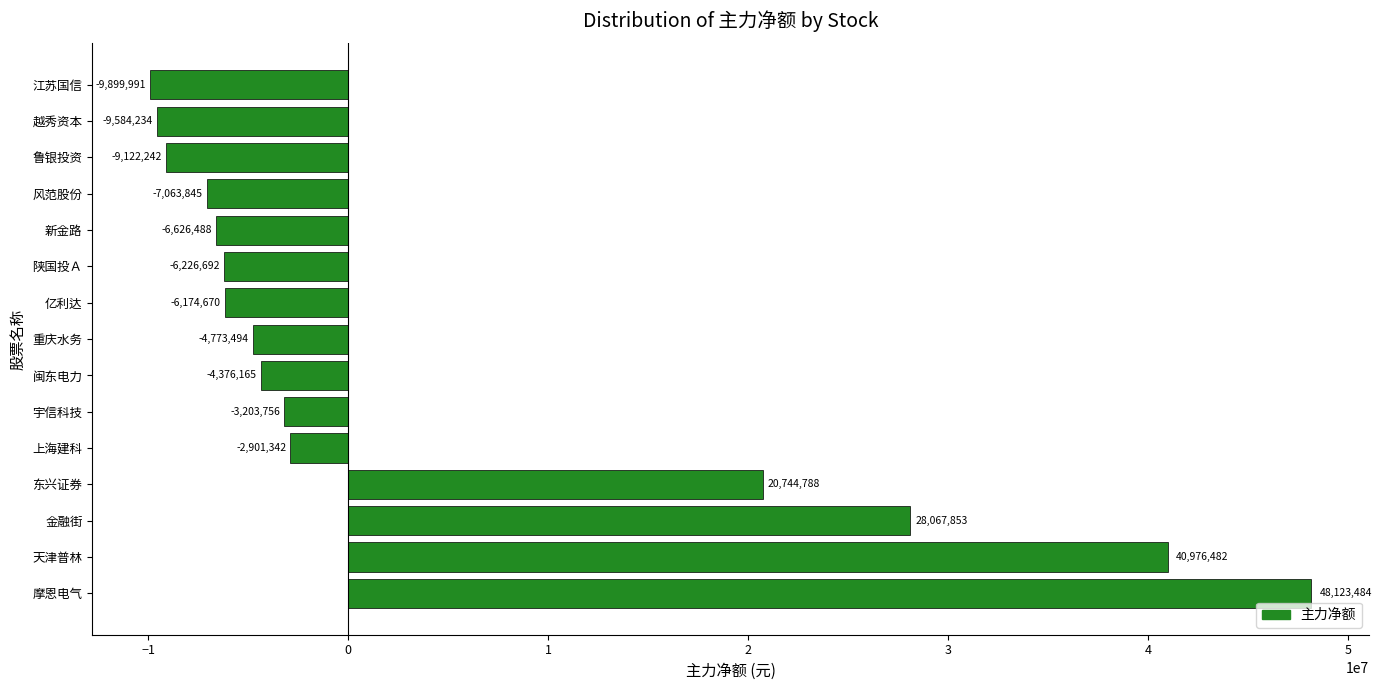

Rank the categories by value from lowest to highest.

江苏国信, 越秀资本, 鲁银投资, 风范股份, 新金路, 陕国投Ａ, 亿利达, 重庆水务, 闽东电力, 宇信科技, 上海建科, 东兴证券, 金融街, 天津普林, 摩恩电气